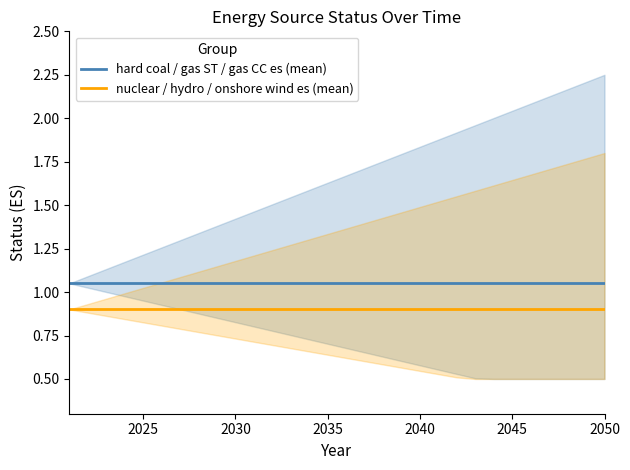

Which series has the widest spread of values?

hard coal / gas ST / gas CC es (mean)